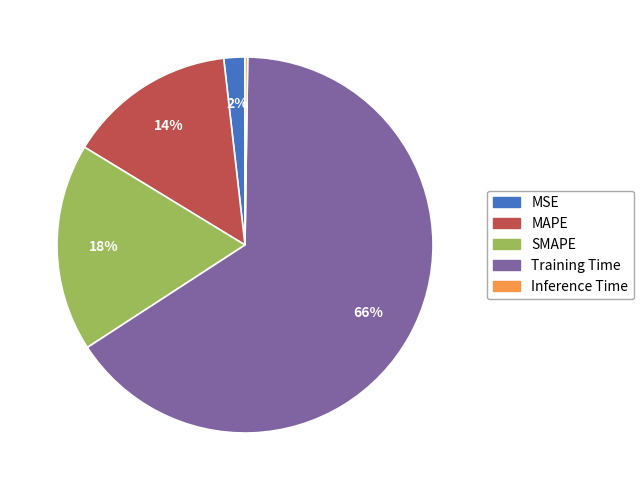

Combined, do MSE and SMAPE account for over 50%?

No